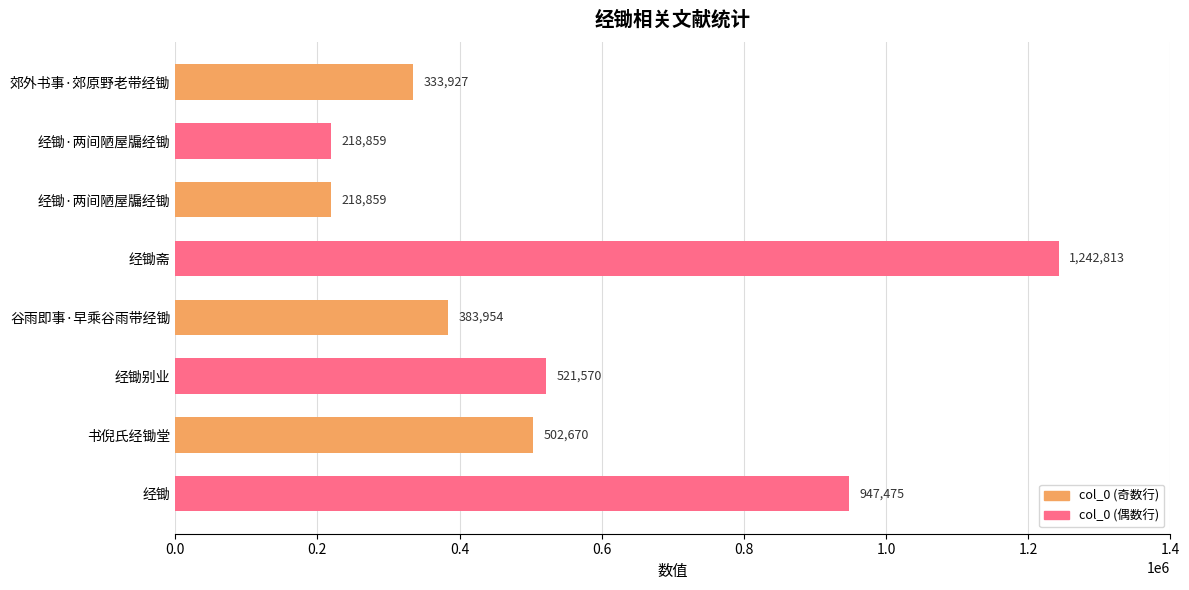

Are the bars horizontal?

Yes